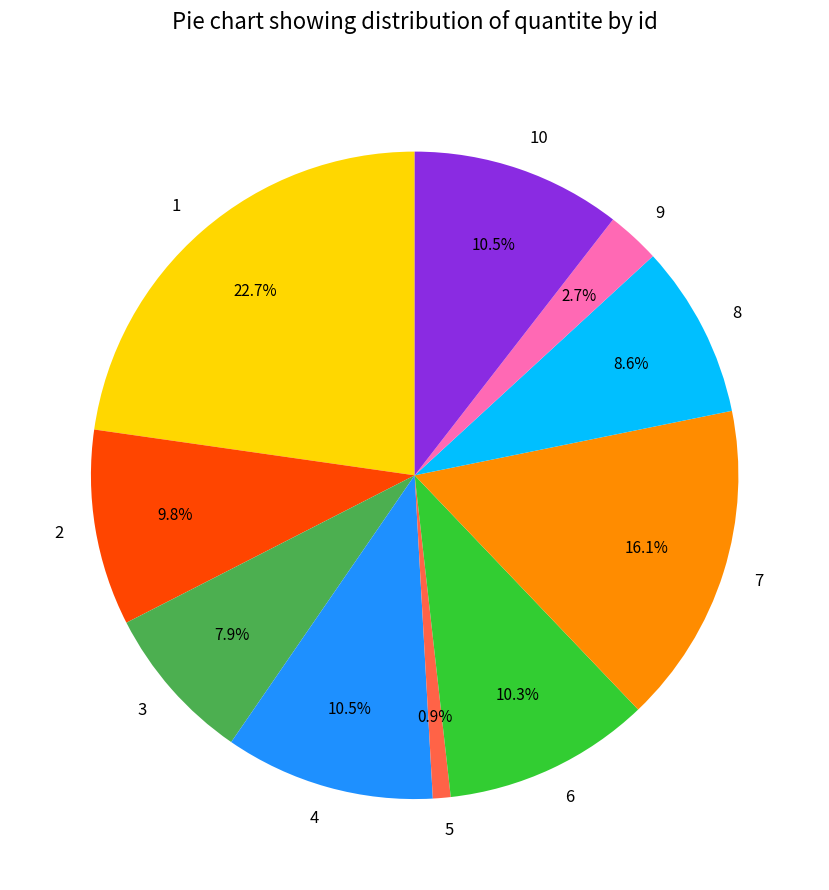

What is the largest slice in the pie chart?

1